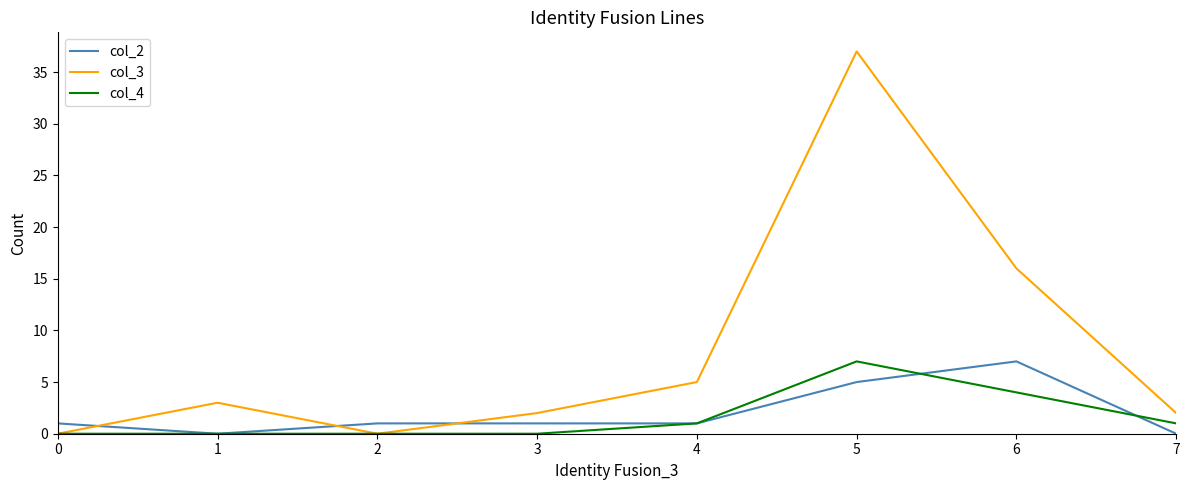

Which series has the largest total across all categories?

col_3